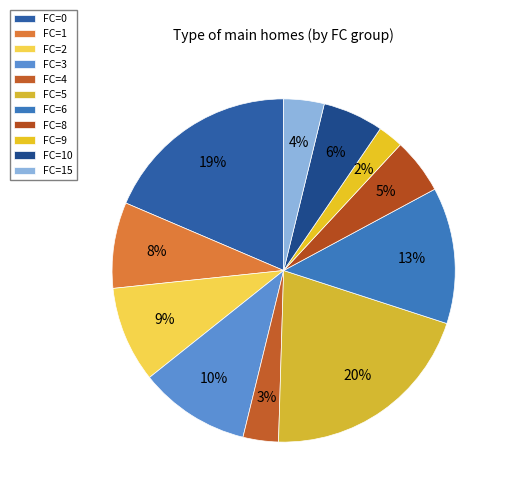

The FC=3 slice represents 20% of the pie. True or false?

False